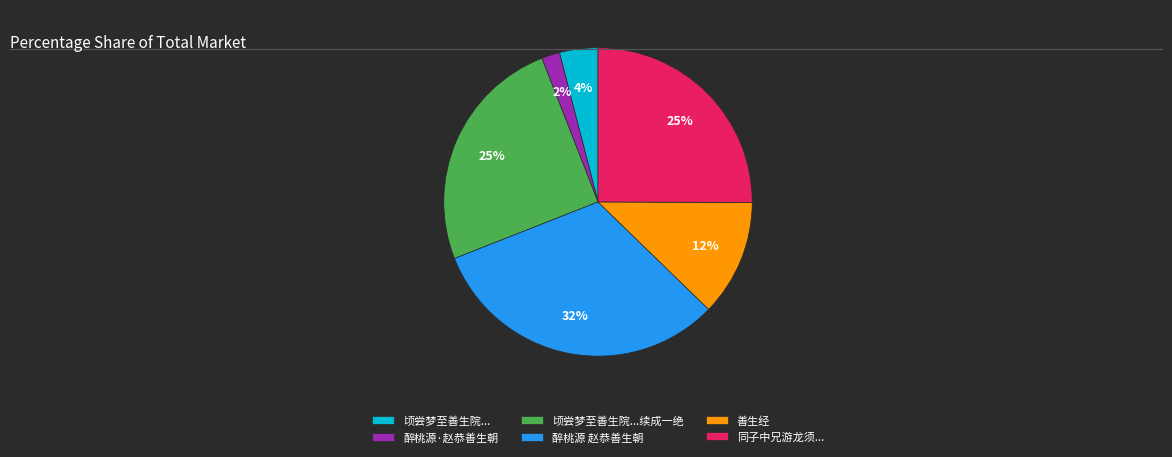

Between 同子中兄游龙须... and 顷尝梦至善生院..., which is larger?

同子中兄游龙须...